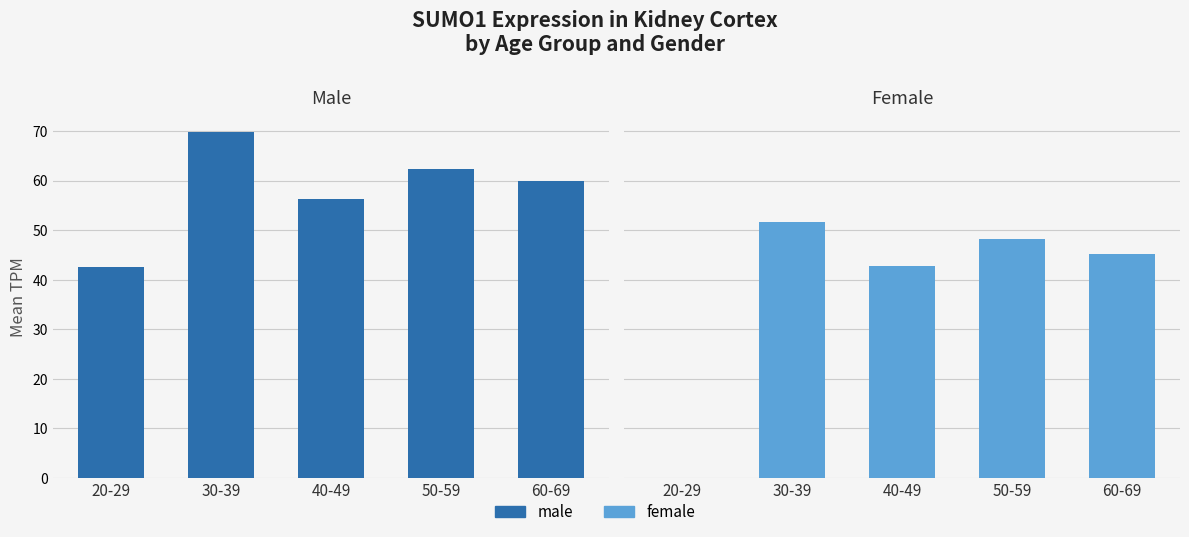

What is the difference between the maximum and minimum values in the male series?

27.1